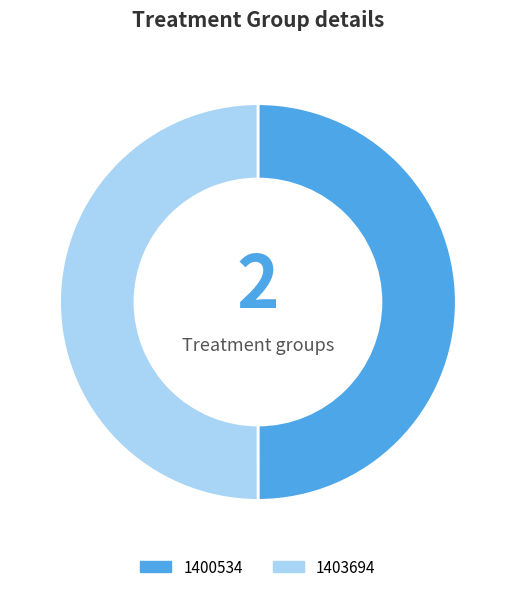

Count the number of slices in the pie.

2